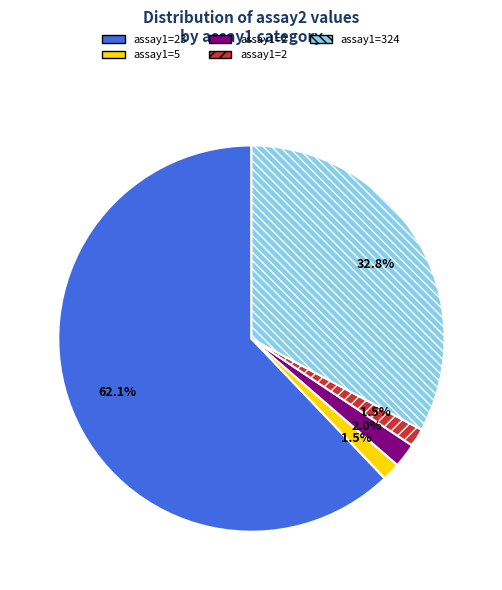

Is there a majority slice in this chart?

Yes